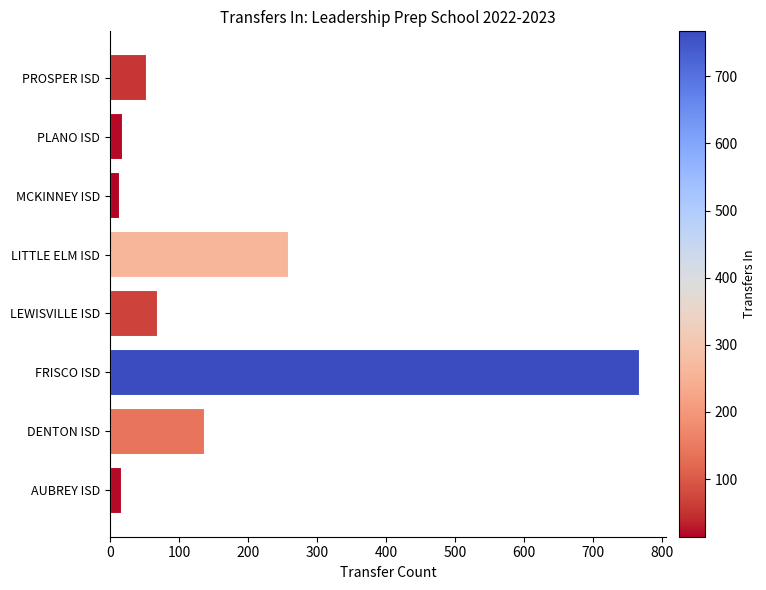

What is the change in value from DENTON ISD to FRISCO ISD?

+629